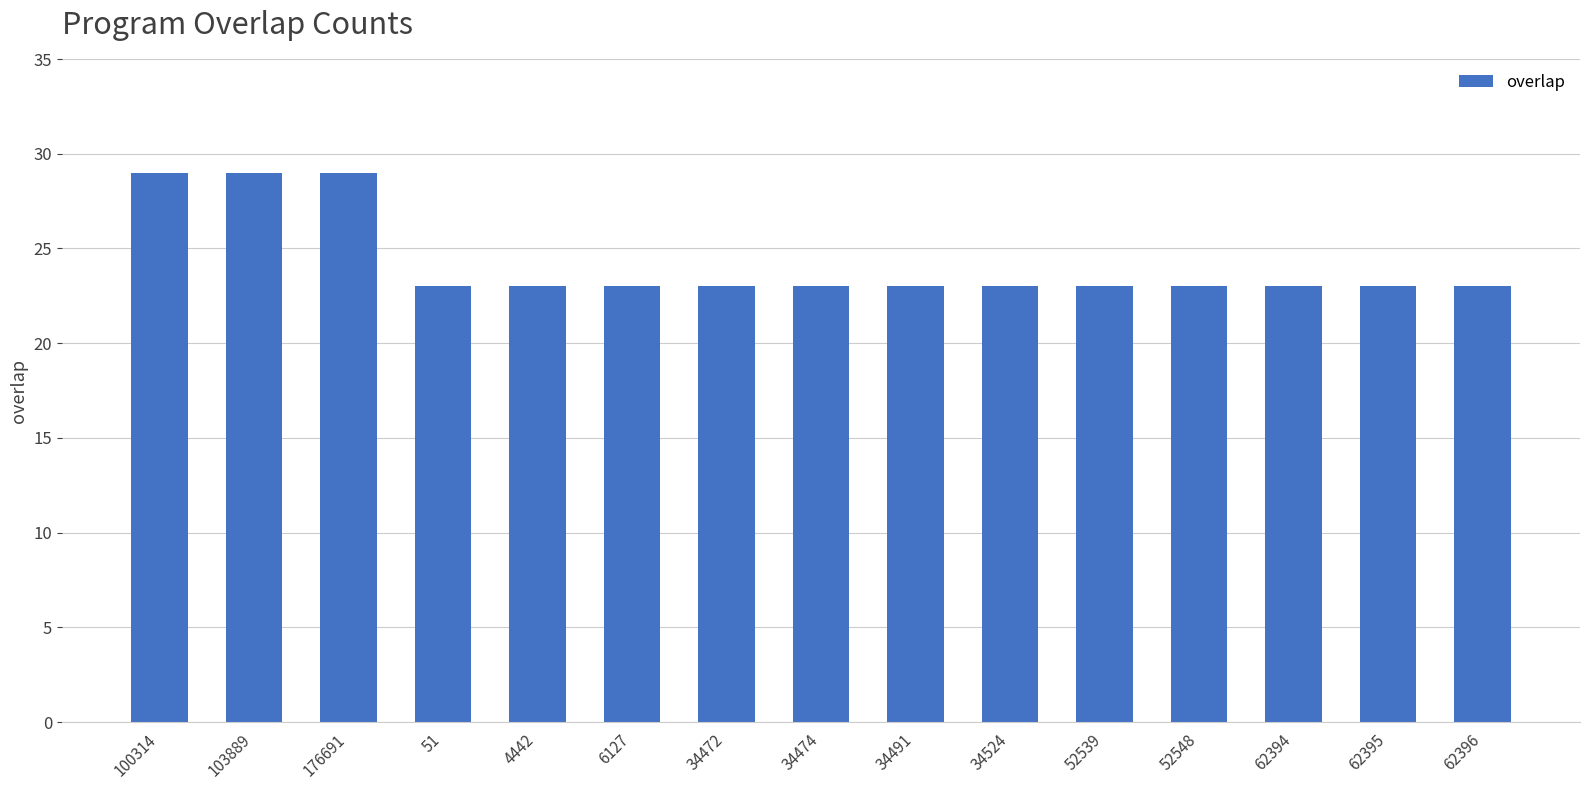

What is the smallest value displayed?

23